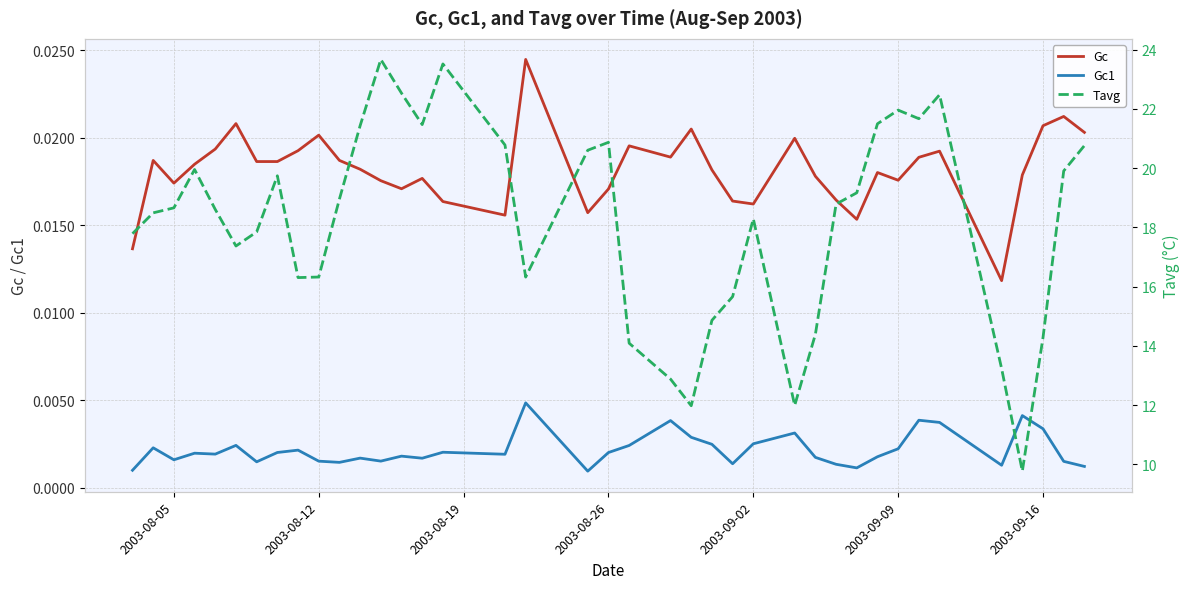

Reading left to right, what are all the values shown in this chart?

Gc: 0.0	0.0	0.0	0.0	0.0	0.0	0.0	0.0	0.0	0.0	0.0	0.0	0.0	0.0	0.0	0.0	0.0	0.0	0.0	0.0	0.0	0.0	0.0	0.0	0.0	0.0	0.0	0.0	0.0	0.0	0.0	0.0	0.0	0.0	0.0	0.0	0.0	0.0	0.0
Gc1: 0.0	0.0	0.0	0.0	0.0	0.0	0.0	0.0	0.0	0.0	0.0	0.0	0.0	0.0	0.0	0.0	0.0	0.0	0.0	0.0	0.0	0.0	0.0	0.0	0.0	0.0	0.0	0.0	0.0	0.0	0.0	0.0	0.0	0.0	0.0	0.0	0.0	0.0	0.0
Tavg: 17.8	18.5	18.7	20.0	18.6	17.4	17.8	19.7	16.3	16.3	19.0	21.4	23.7	22.5	21.5	23.5	20.8	16.3	20.6	20.9	14.1	12.9	12.0	14.9	15.7	18.3	12.0	14.4	18.8	19.2	21.5	22.0	21.7	22.5	13.2	9.8	14.3	19.9	20.8